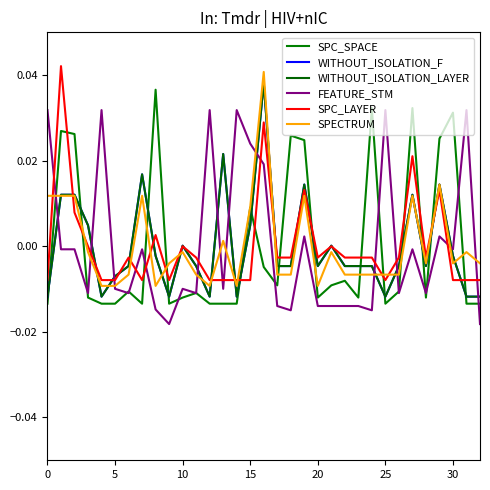

Which series has the largest total across all categories?

WITHOUT_ISOLATION_F